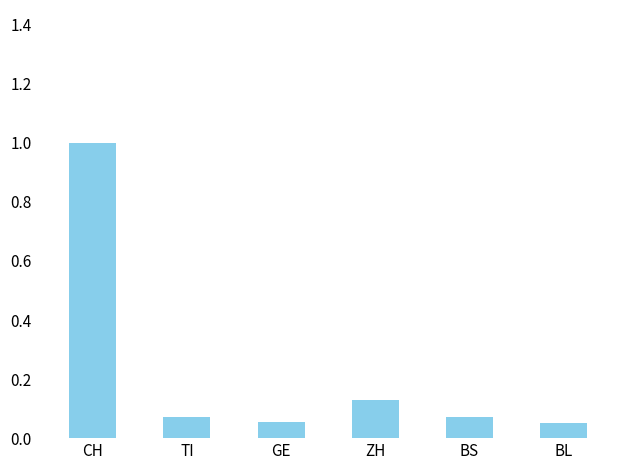

How many bars are there in total?

6